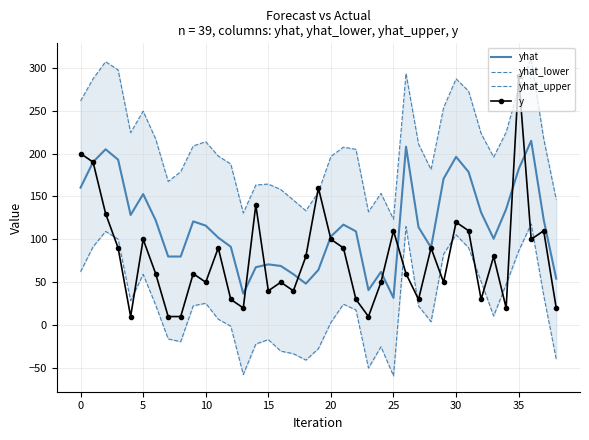

What is the total value across all series at 28?

365.7